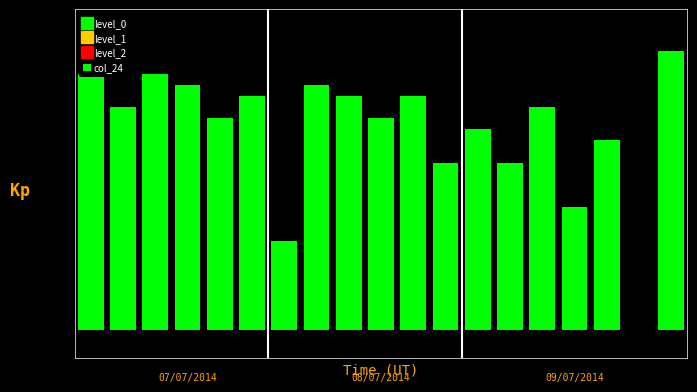

Are the bars horizontal?

No